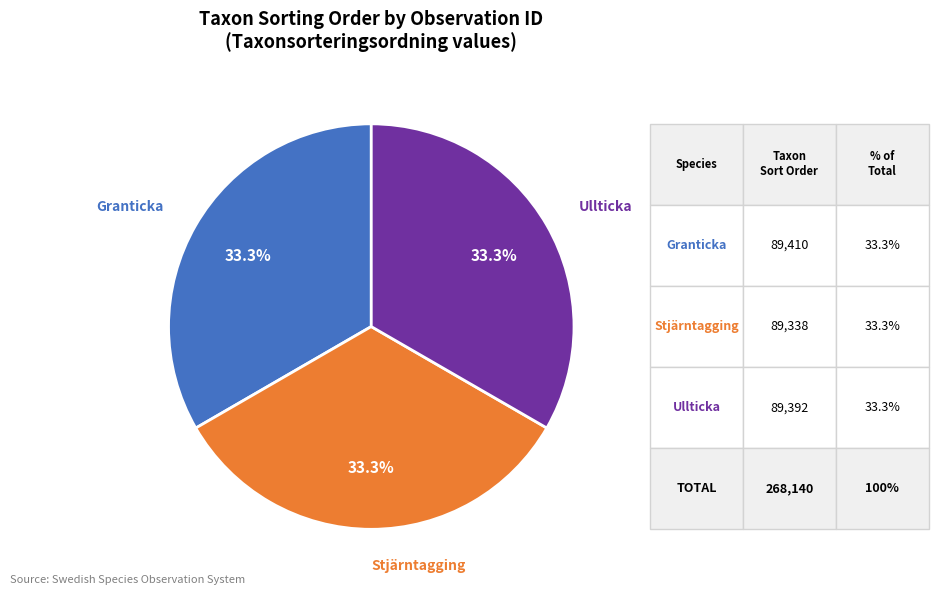

Is Ullticka the majority of the pie?

No